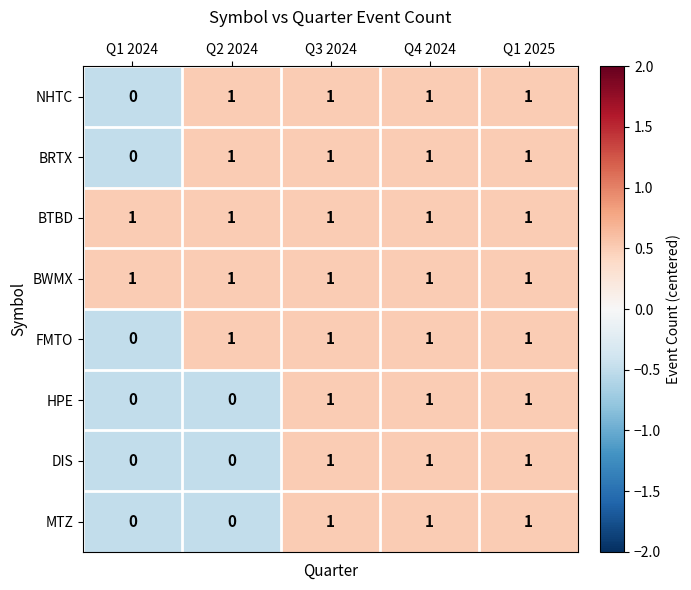

Is it true that DIS equals 0 at Q2 2024?

True